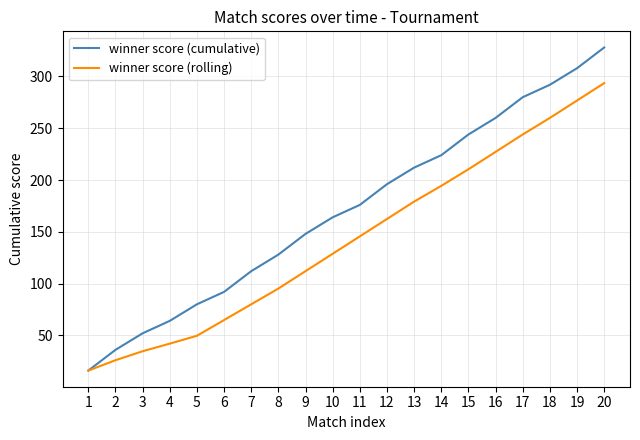

Between 9 and 14, which series saw the biggest shift?

winner score (rolling)